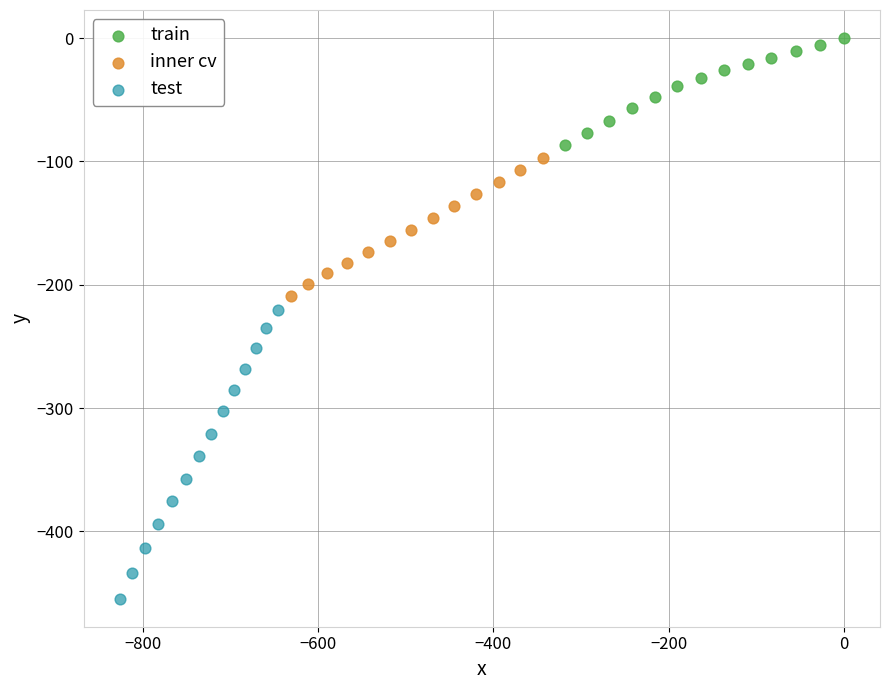

Which series contains the lowest Y value?

test